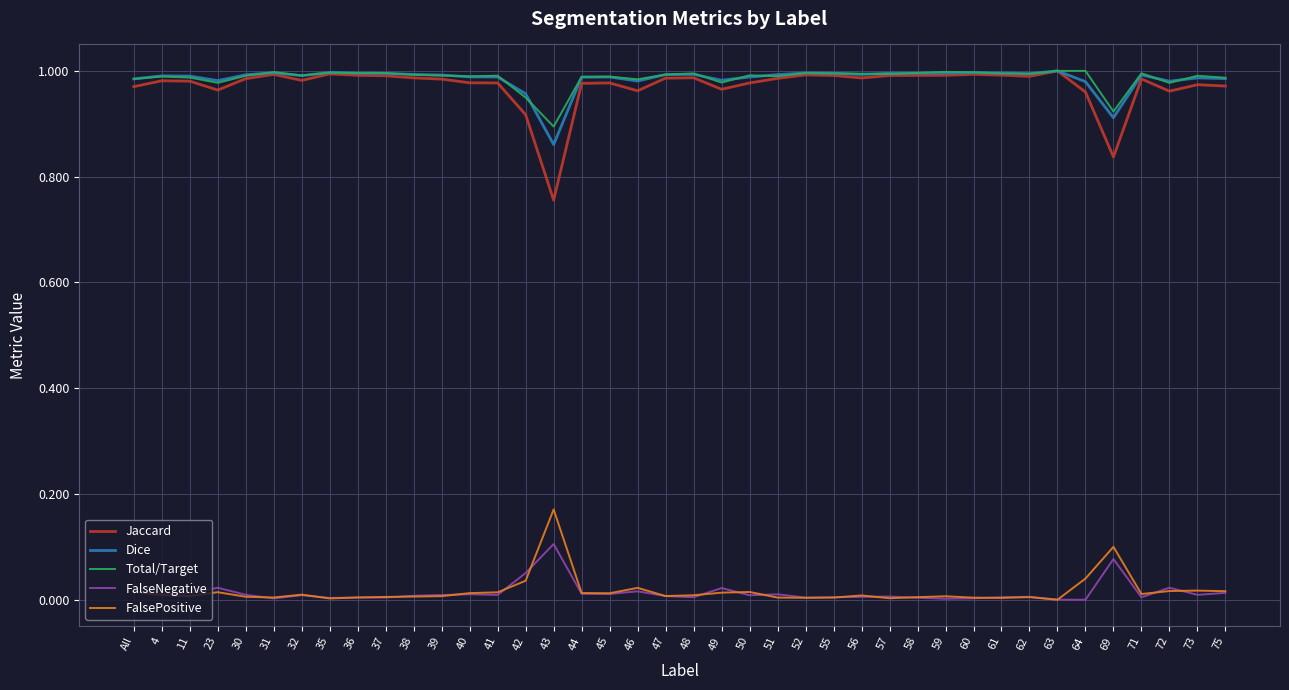

Which series has the largest range (max minus min)?

Jaccard